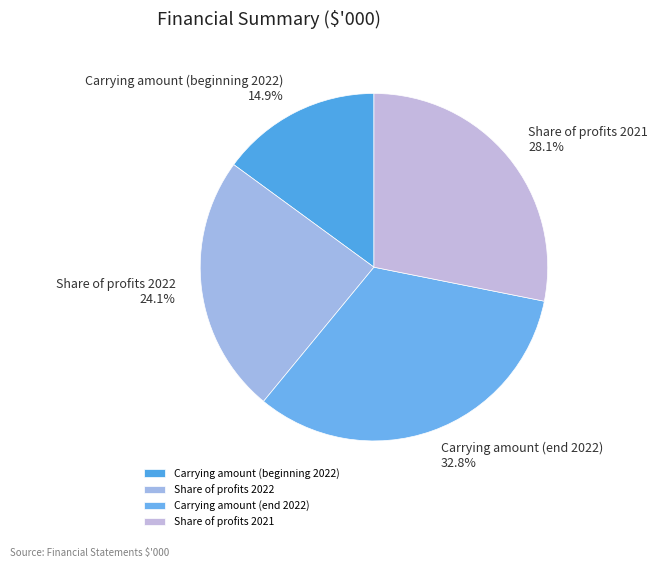

Rank the categories by value from lowest to highest.

Carrying amount (beginning 2022), Share of profits 2022, Share of profits 2021, Carrying amount (end 2022)